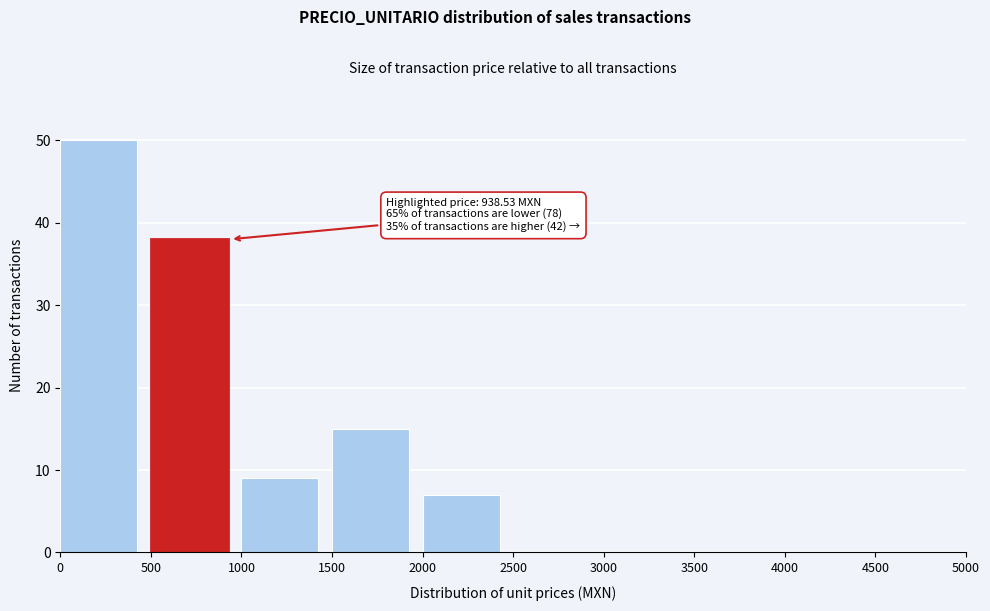

Which range on the x-axis has the tallest bar?

0 to 500